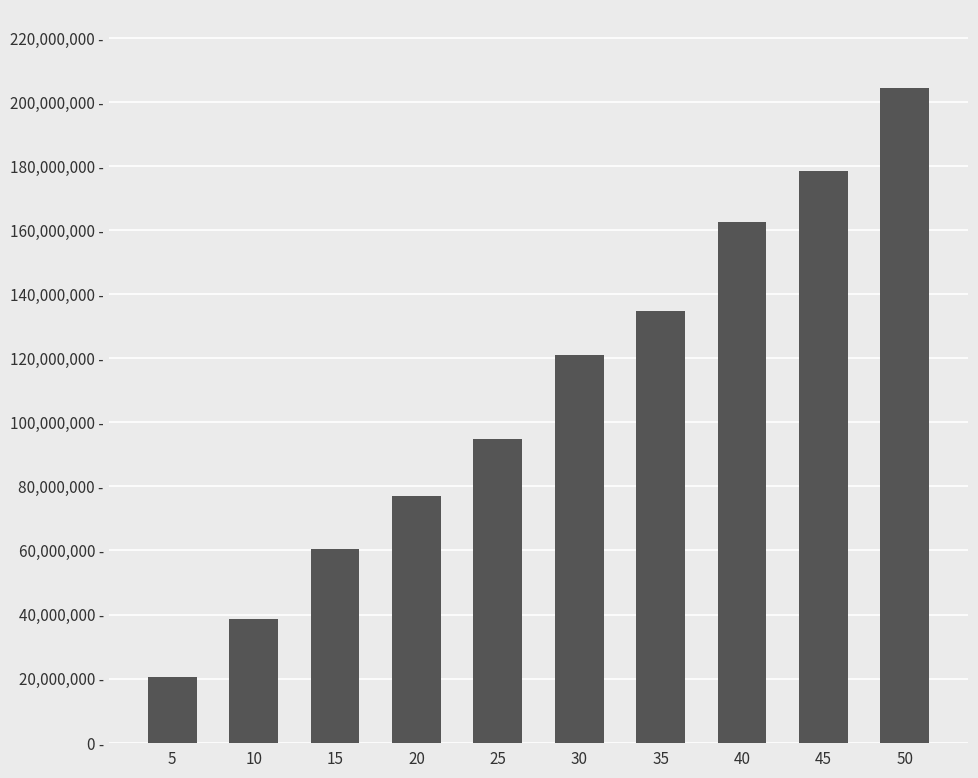

At which category does the chart reach its minimum across all series?

5